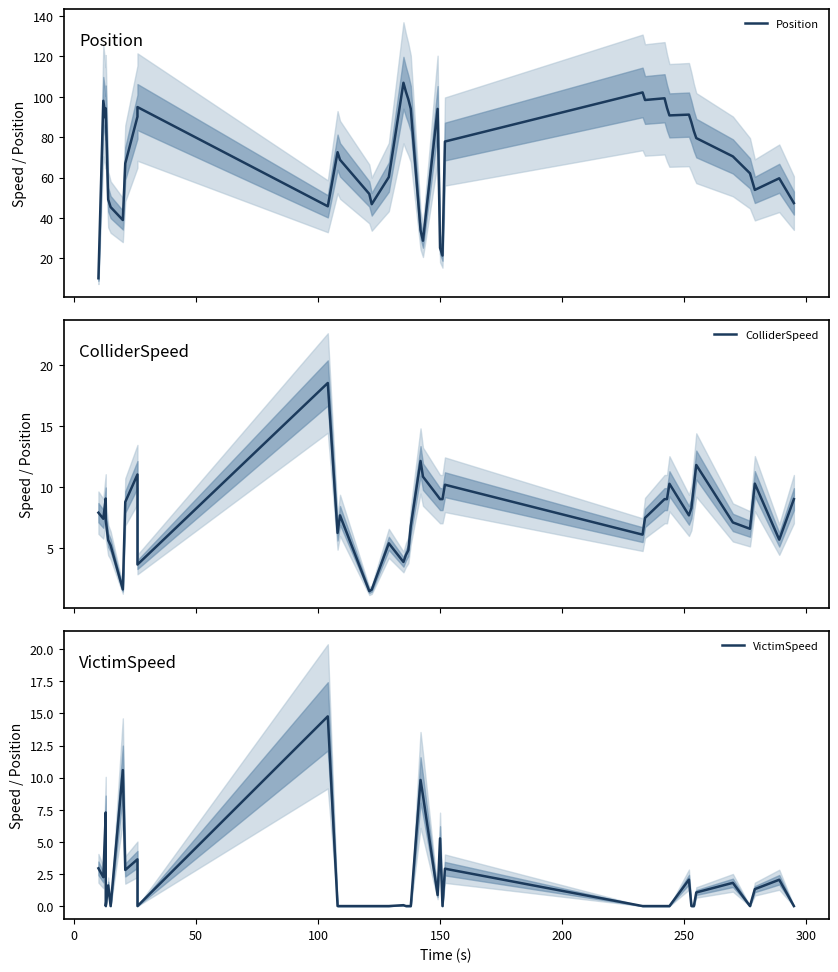

What is the greatest value displayed?

106.9